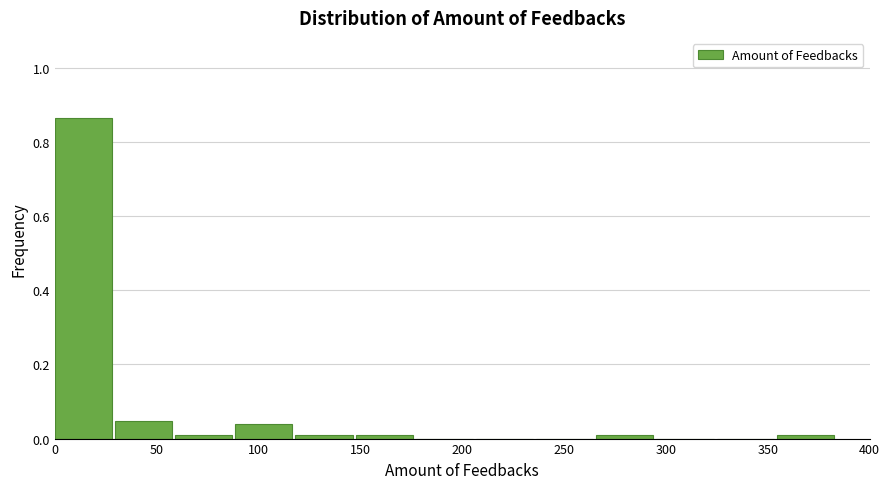

How tall is the bar that spans 30 to 60 on the x-axis? Neither the bar edges nor the heights are printed on the chart, so give them approximately, as read against the axes.

0.04